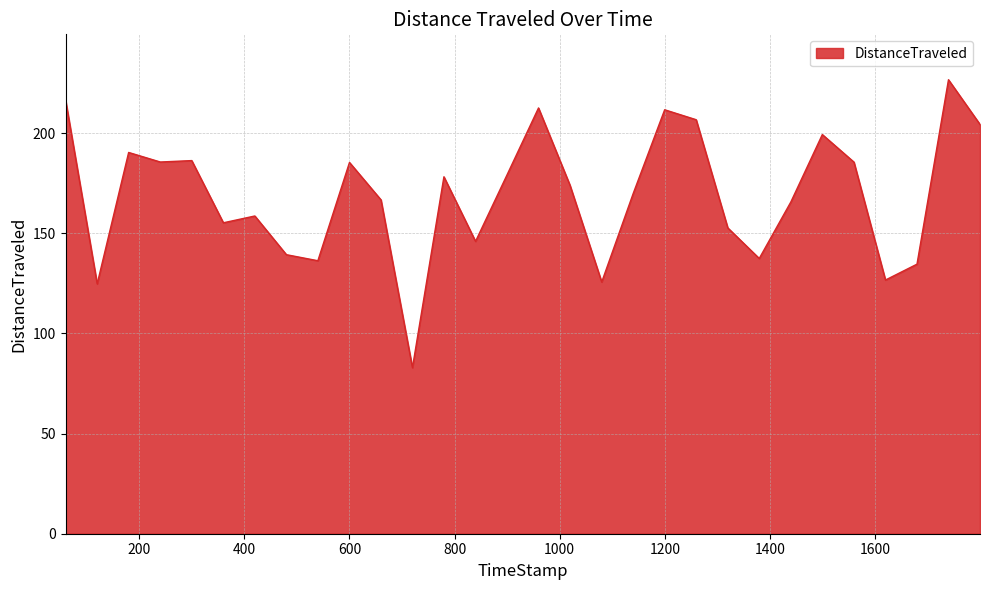

What is the maximum value shown in the chart?

226.6